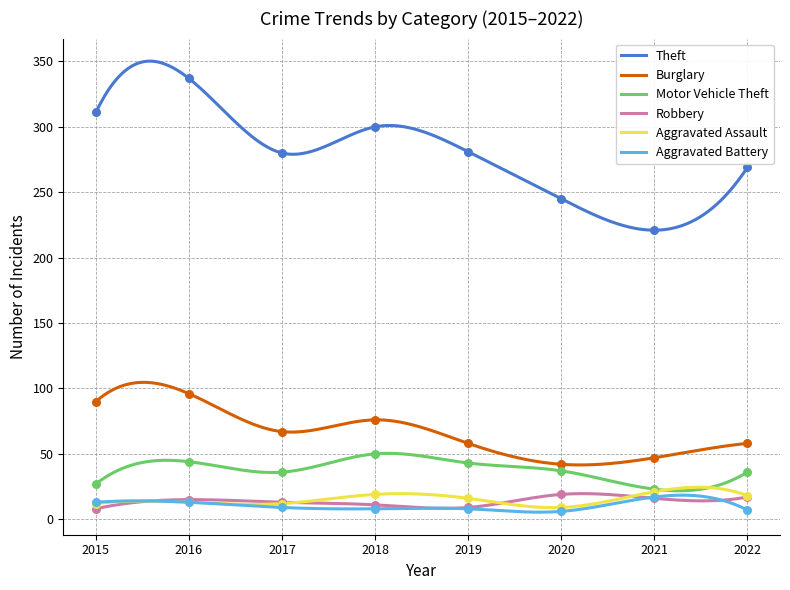

At how many categories does at least one series exceed 34?

8